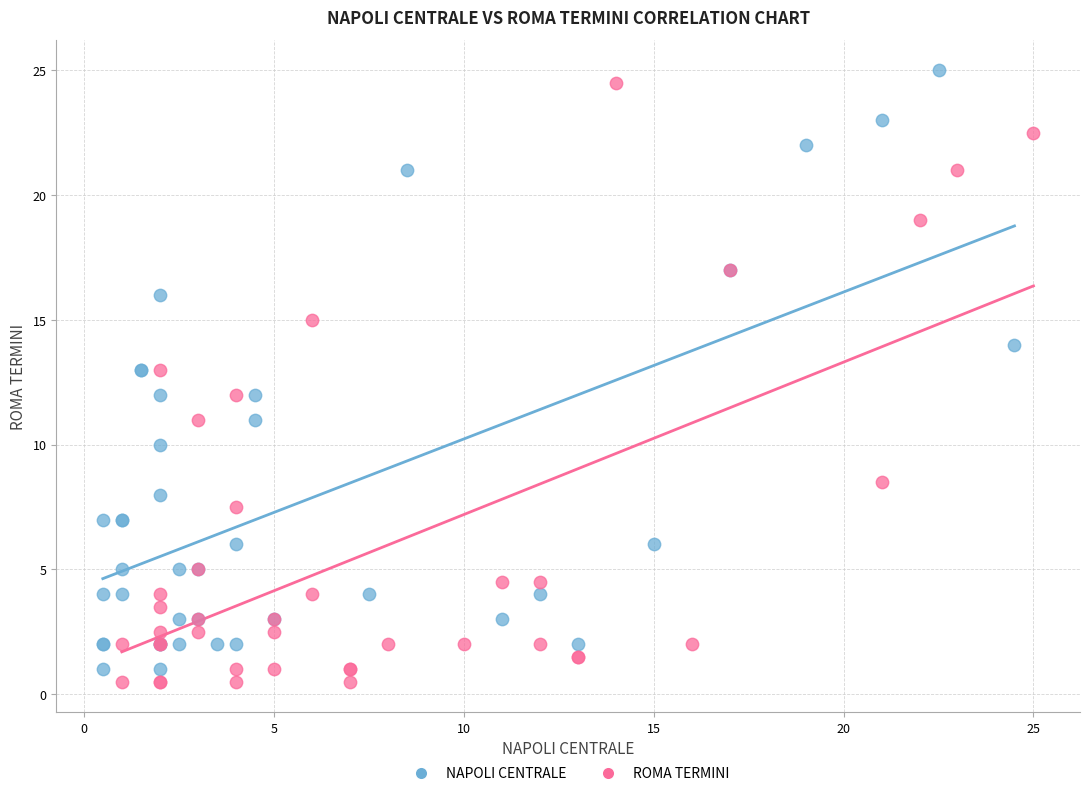

Which series contains the lowest Y value?

ROMA TERMINI